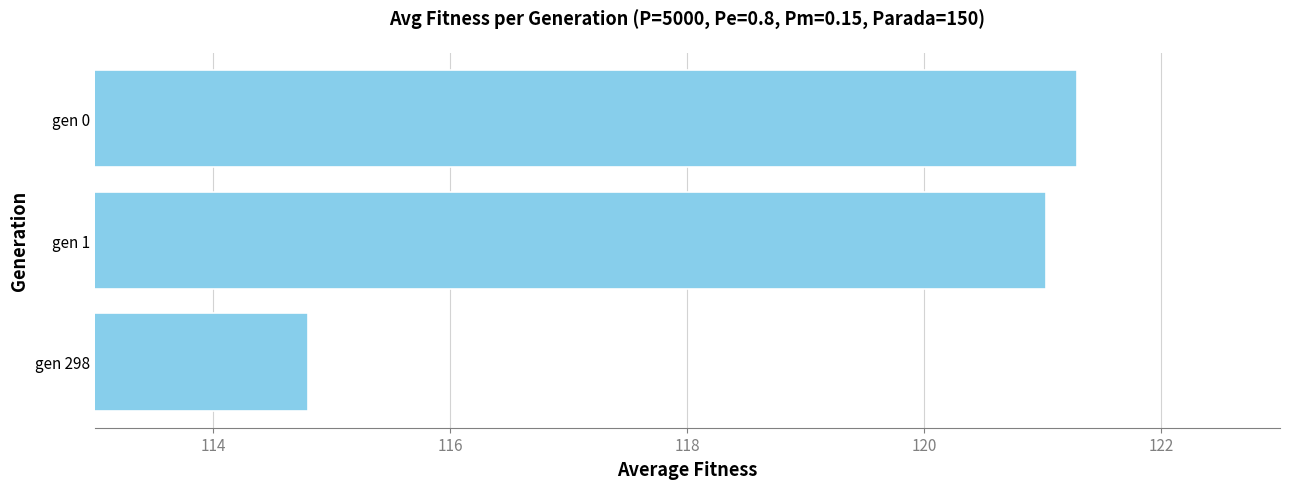

How many distinct data groups are displayed?

1